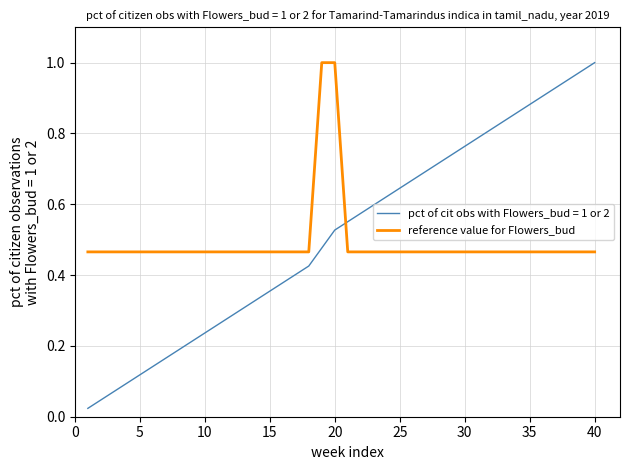

Which series has the widest spread of values?

pct of cit obs with Flowers_bud = 1 or 2